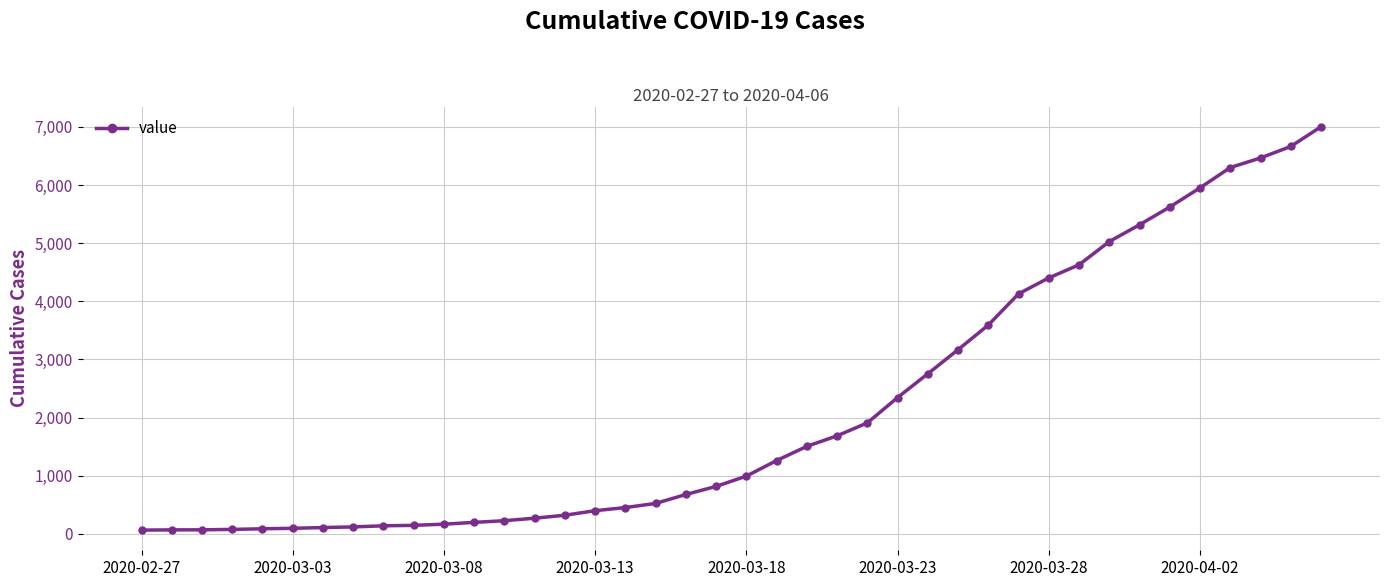

What is the average value?

2144